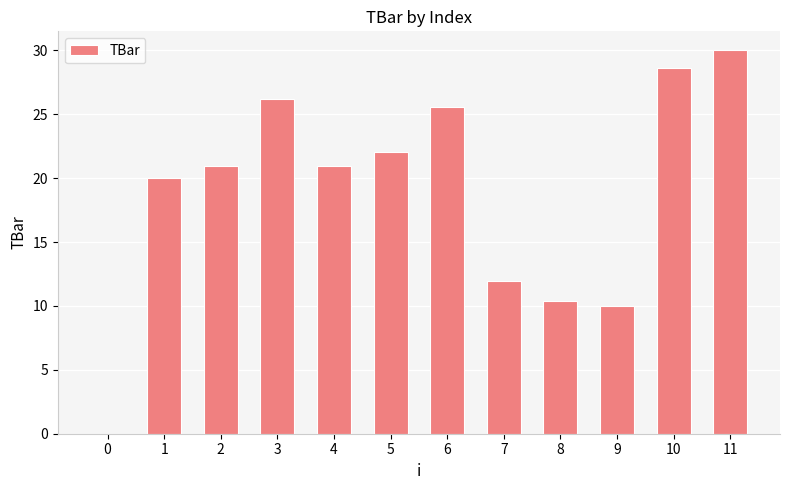

Approximately how many times larger is the value at 10 compared to 1?

1.4